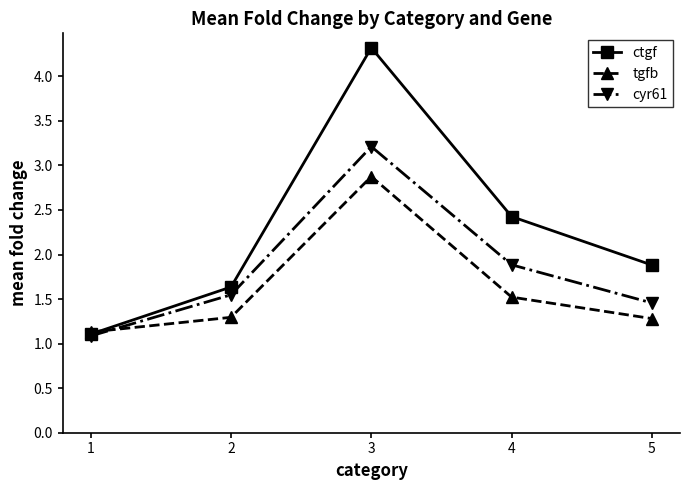

Rank the series at 5 from lowest to highest value.

tgfb, cyr61, ctgf